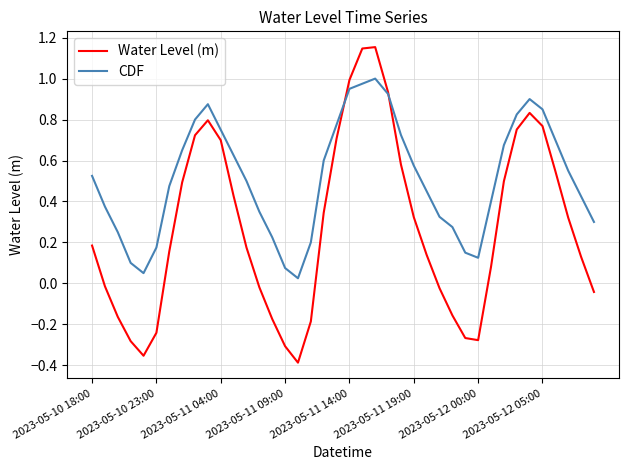

Which series has the largest range (max minus min)?

Water Level (m)